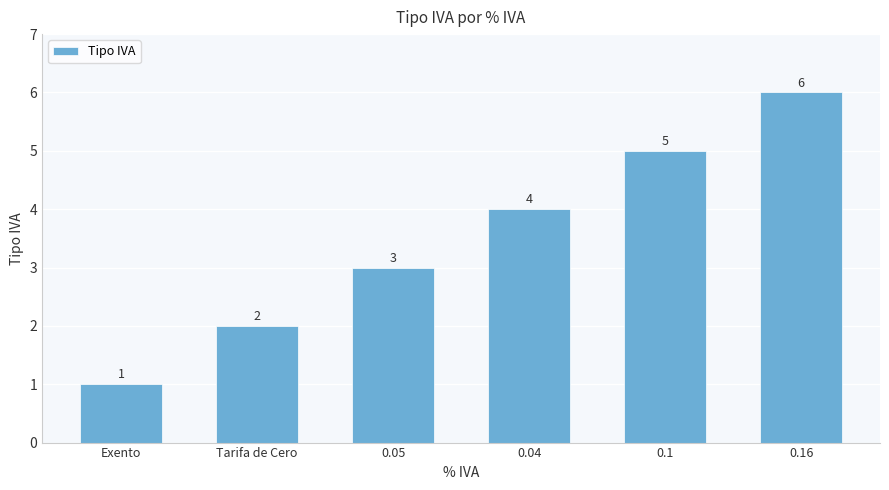

The value at 0.1 is 5. True or false?

True